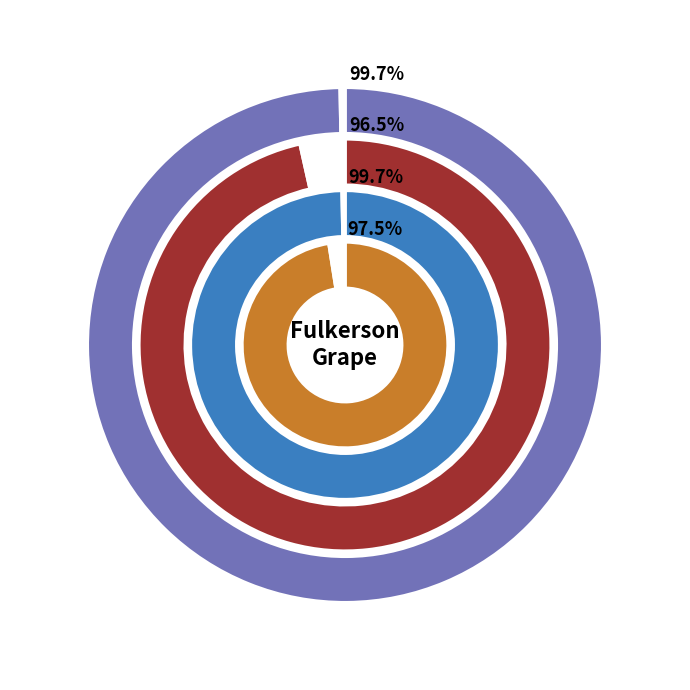

How much of the chart is everything except FWNIAGARA?

33.3%